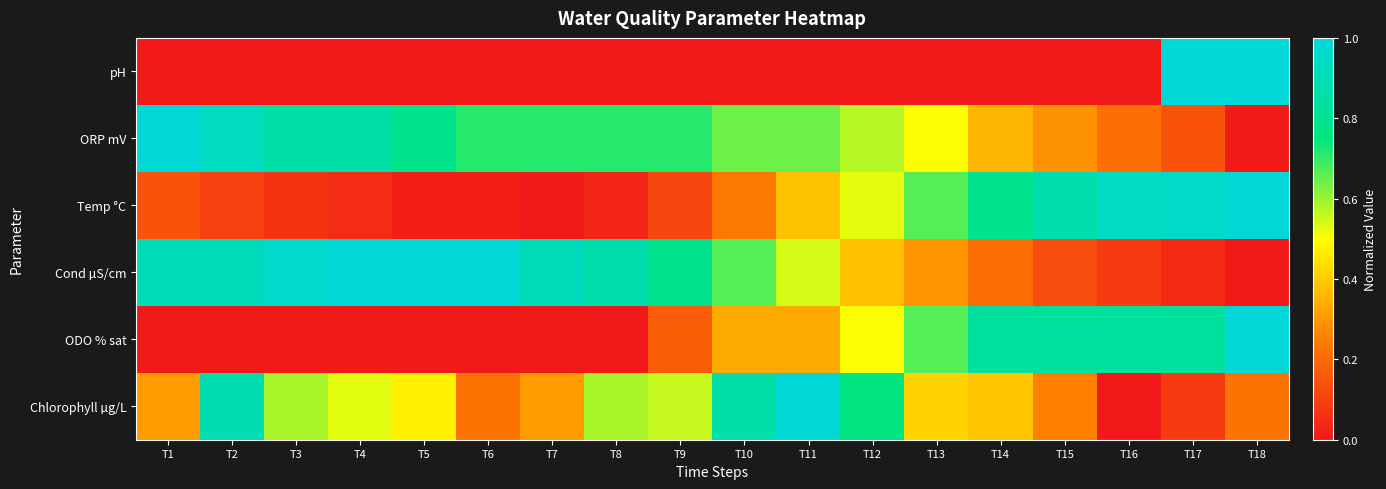

Reading left to right, list all the values displayed in this chart.

pH: T1=0.0	T2=0.0	T3=0.0	T4=0.0	T5=0.0	T6=0.0	T7=0.0	T8=0.0	T9=0.0	T10=0.0	T11=0.0	T12=0.0	T13=0.0	T14=0.0	T15=0.0	T16=0.0	T17=1.0	T18=1.0
ORP mV: T1=1.0	T2=0.9	T3=0.9	T4=0.9	T5=0.8	T6=0.7	T7=0.7	T8=0.7	T9=0.7	T10=0.6	T11=0.6	T12=0.6	T13=0.5	T14=0.4	T15=0.3	T16=0.2	T17=0.1	T18=0.0
Temp °C: T1=0.1	T2=0.1	T3=0.1	T4=0.0	T5=0.0	T6=0.0	T7=0.0	T8=0.0	T9=0.1	T10=0.2	T11=0.4	T12=0.5	T13=0.7	T14=0.8	T15=0.9	T16=0.9	T17=1.0	T18=1.0
Cond µS/cm: T1=0.9	T2=0.9	T3=1.0	T4=1.0	T5=1.0	T6=1.0	T7=0.9	T8=0.9	T9=0.8	T10=0.7	T11=0.5	T12=0.4	T13=0.3	T14=0.2	T15=0.1	T16=0.1	T17=0.0	T18=0.0
ODO % sat: T1=0.0	T2=0.0	T3=0.0	T4=0.0	T5=0.0	T6=0.0	T7=0.0	T8=0.0	T9=0.2	T10=0.3	T11=0.3	T12=0.5	T13=0.7	T14=0.8	T15=0.8	T16=0.8	T17=0.8	T18=1.0
Chlorophyll µg/L: T1=0.3	T2=0.9	T3=0.6	T4=0.5	T5=0.5	T6=0.2	T7=0.3	T8=0.6	T9=0.6	T10=0.9	T11=1.0	T12=0.7	T13=0.4	T14=0.4	T15=0.3	T16=0.0	T17=0.1	T18=0.2